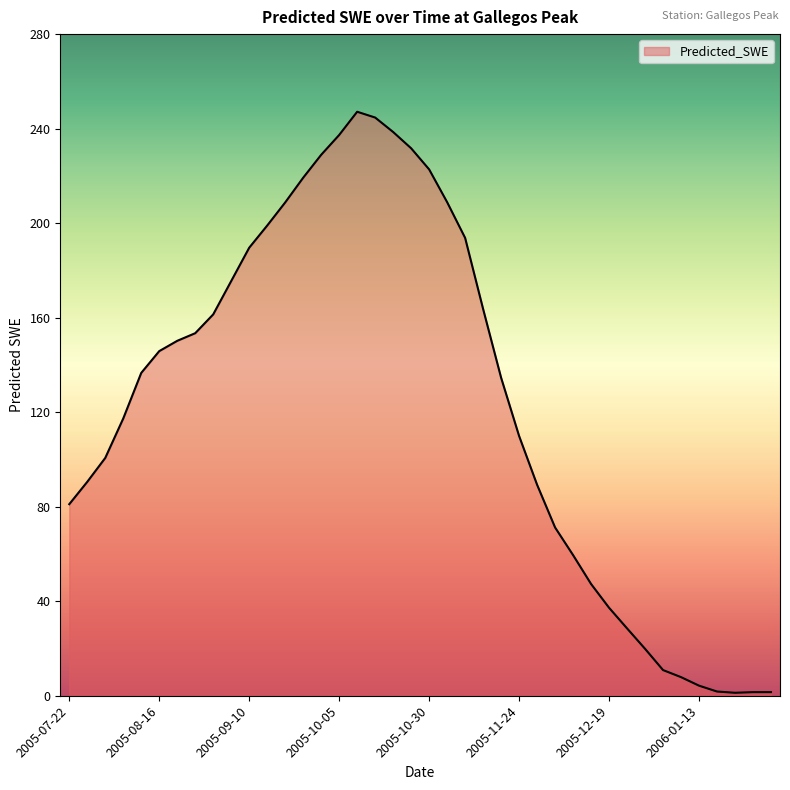

What is the maximum value shown in the chart?

247.1